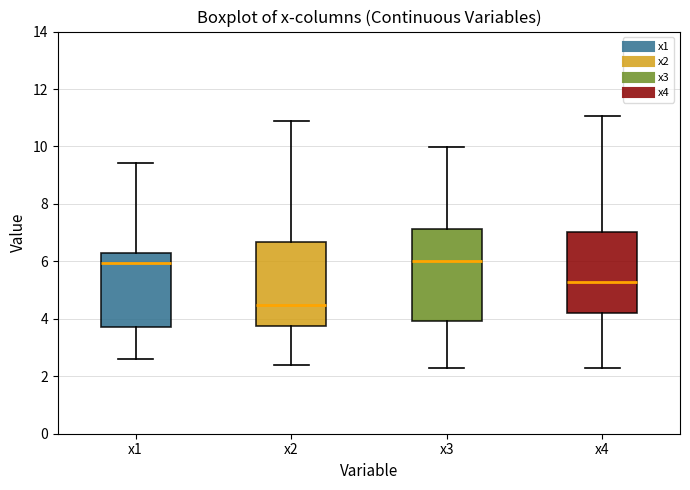

Which box has the lowest median line?

x2